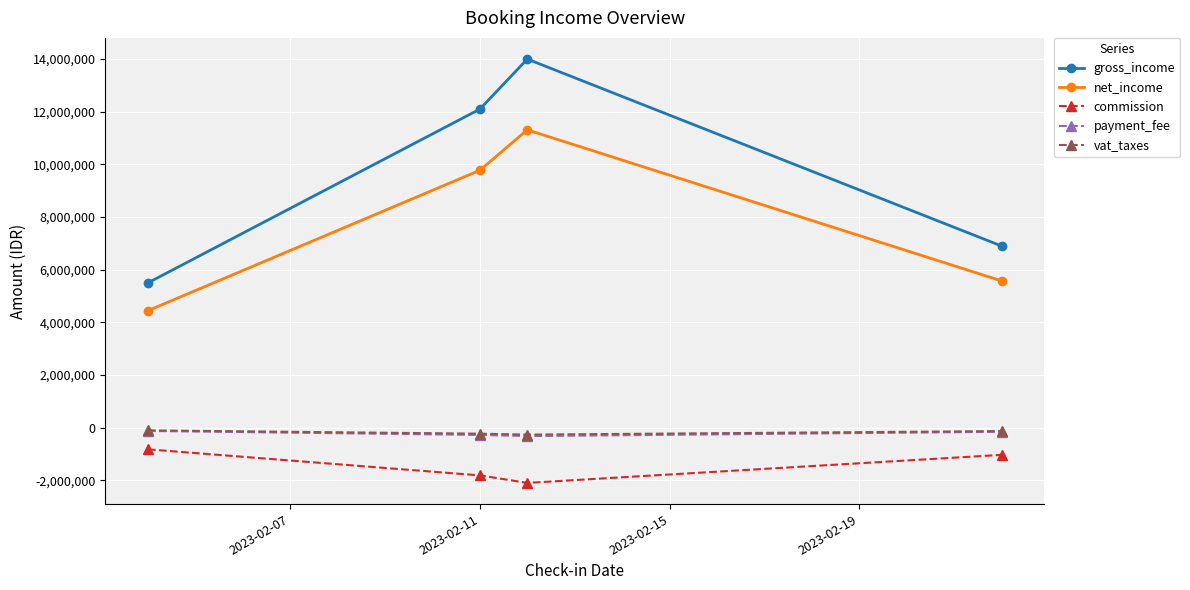

What is the smallest value displayed?

-2100000